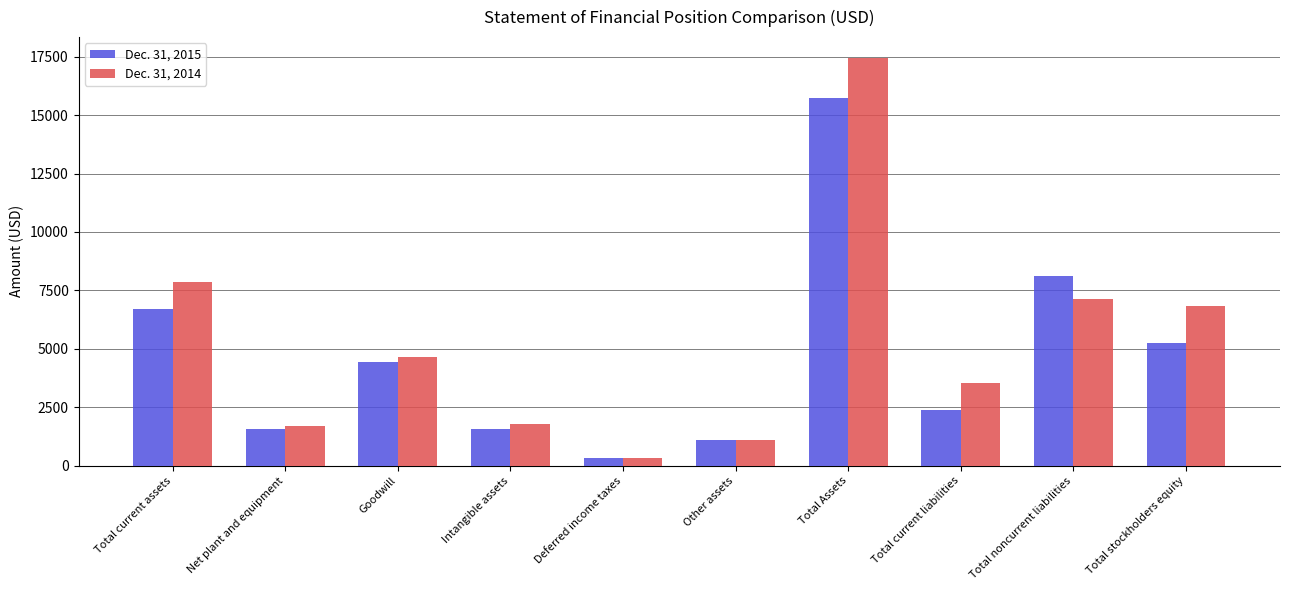

What is the difference between the maximum and second lowest values in the Dec. 31, 2014 series?

16354